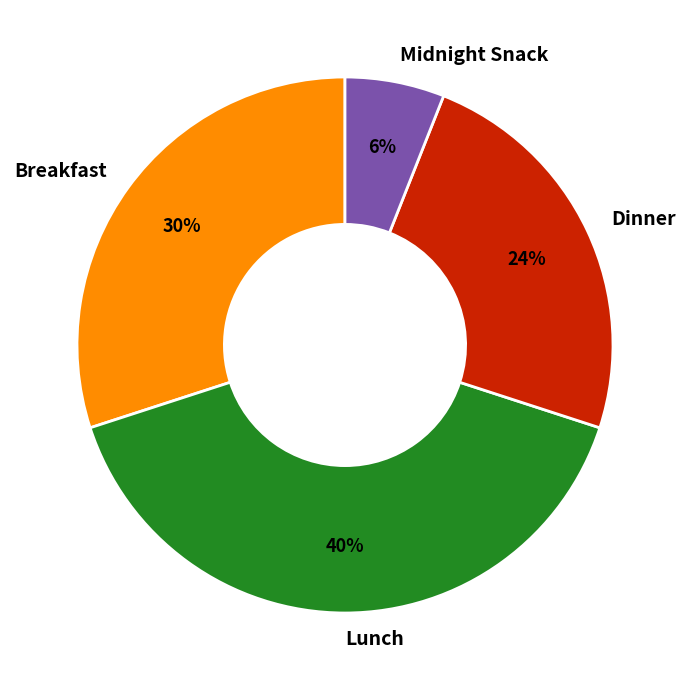

Is there any slice that represents more than half of the pie?

No